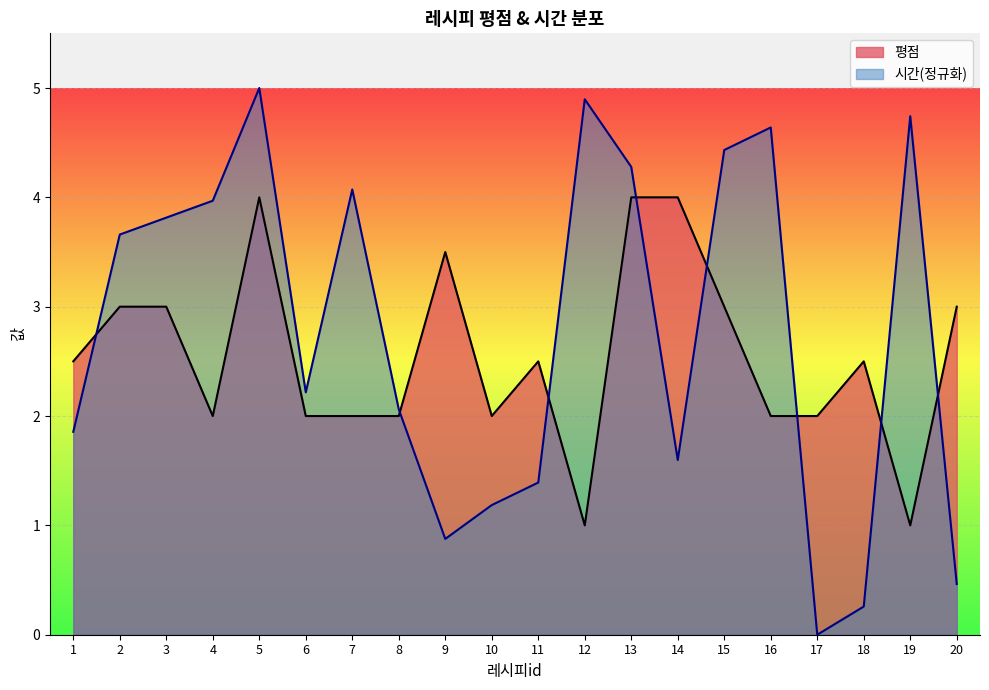

What is the sum of the values at 8 and 5?

6.0